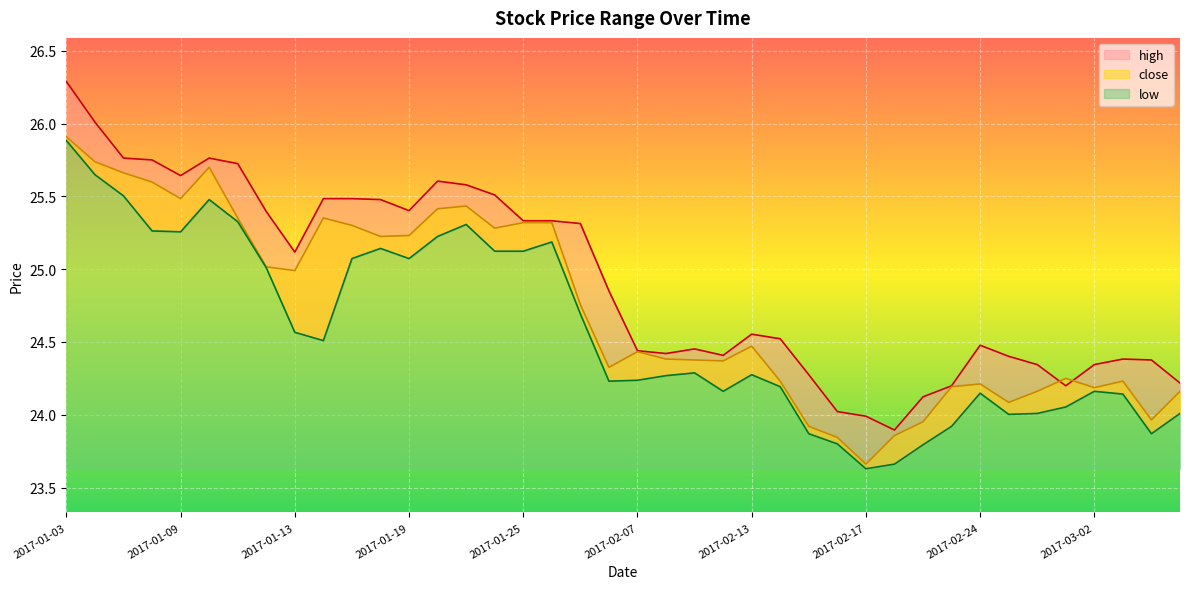

At which category does high reach its first local valley?

2017-01-09